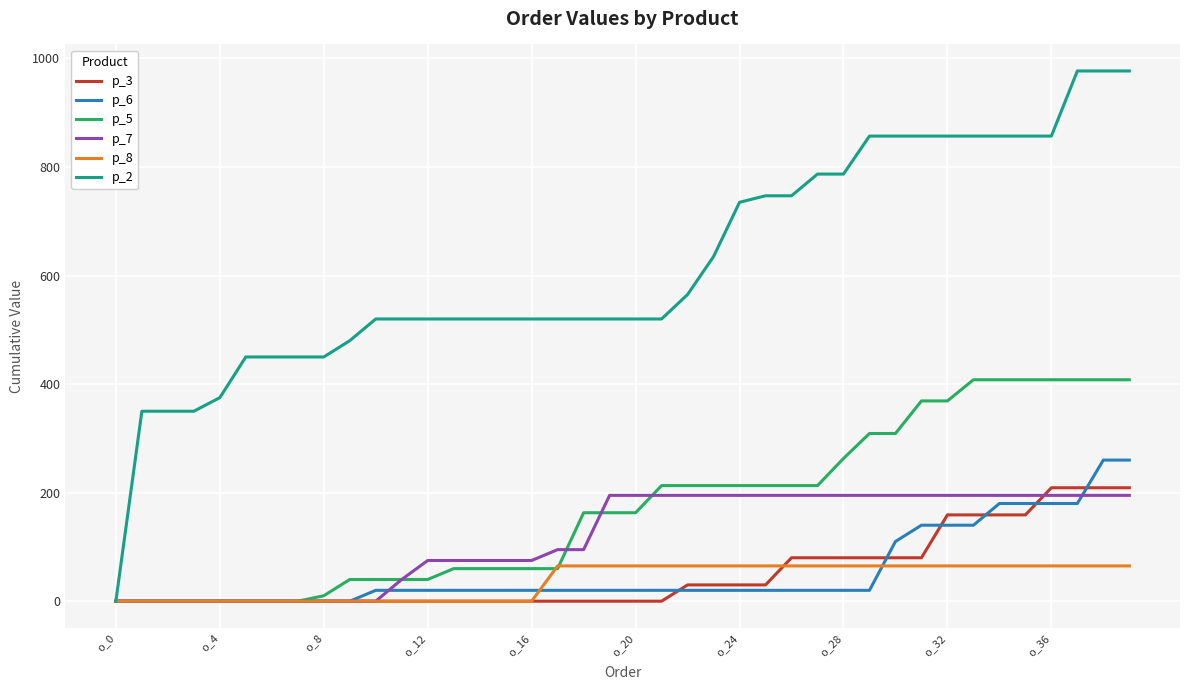

Which series has the largest range (max minus min)?

p_2